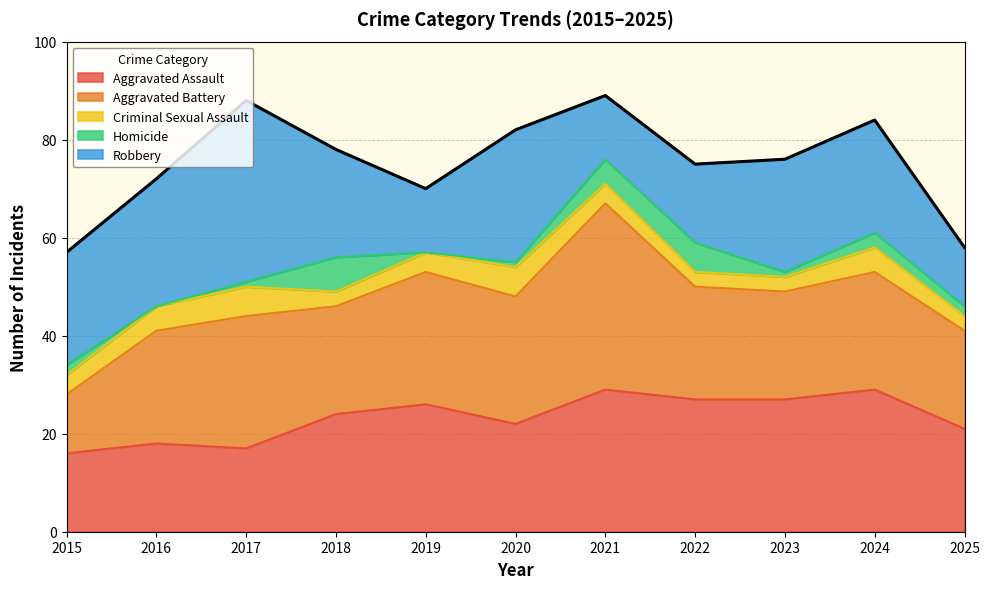

How many lines are shown in the chart?

5